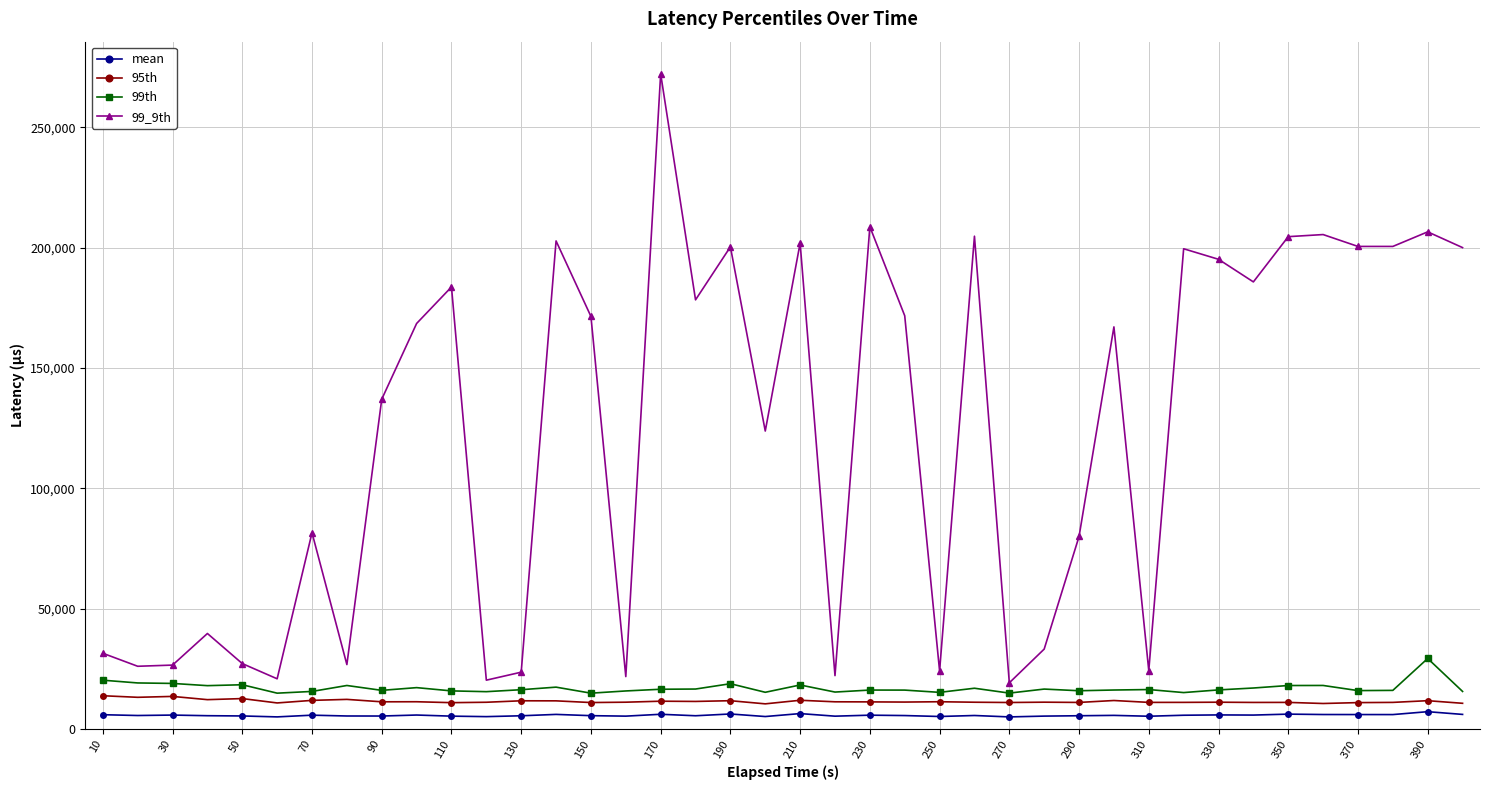

True or false: 95th has more than 2 interior local peaks.

True